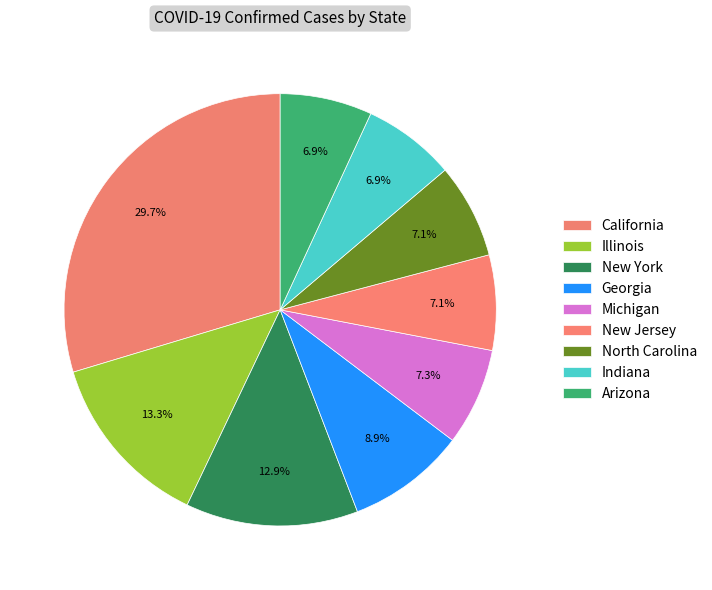

Which category has the biggest portion of the pie?

California